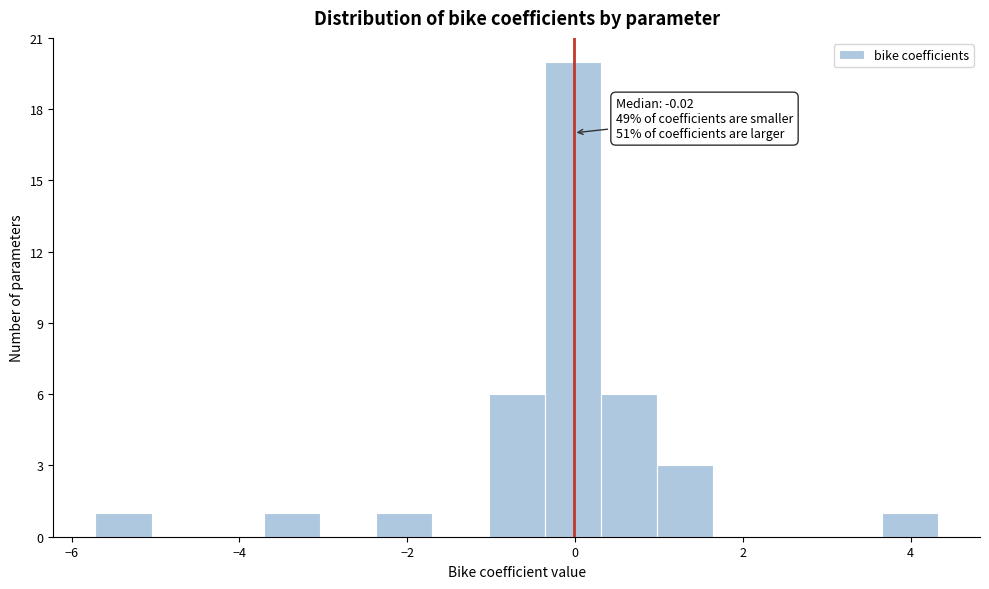

Around what value on the x-axis is the tallest bar? Give the approximate position of its centre, as read against the axis.

0.0